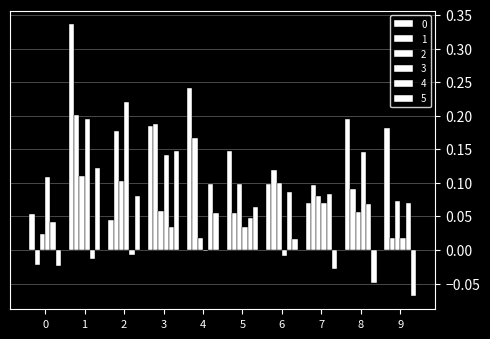

At which label does 2 reach its minimum?

4